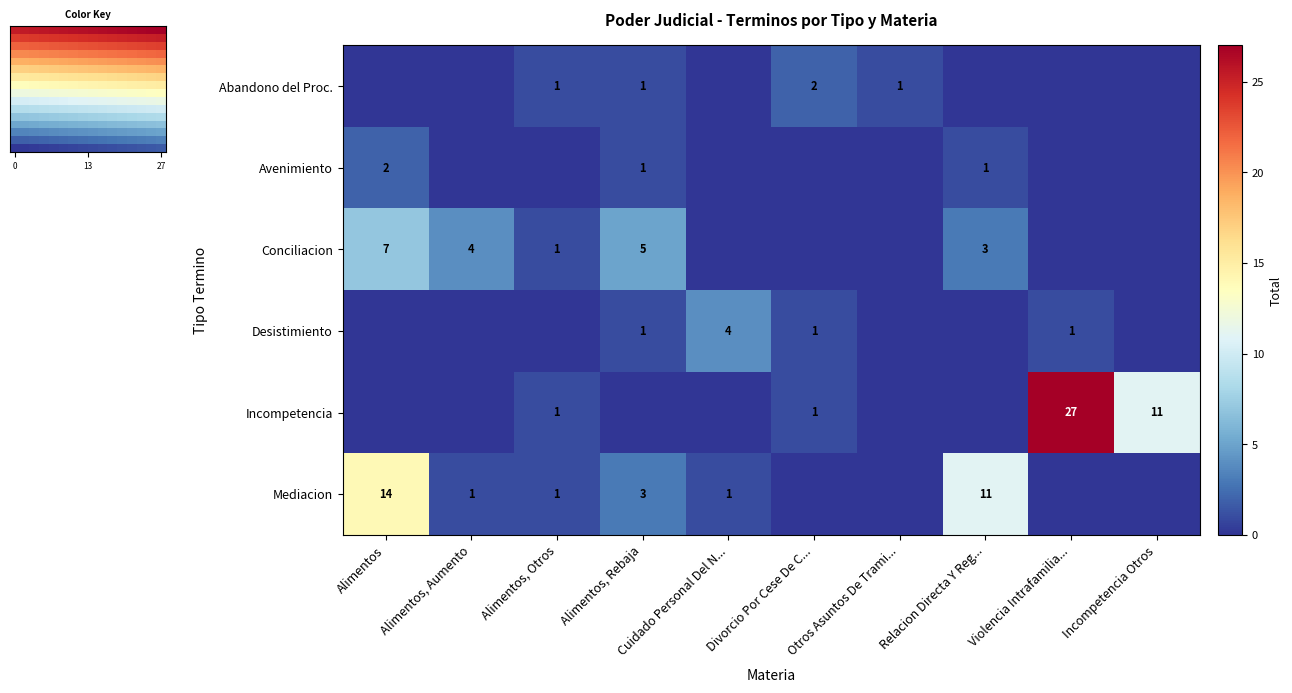

Is the value of Mediacion at Alimentos, Rebaja greater than the value of Avenimiento at Relacion Directa Y Reg...?

Yes